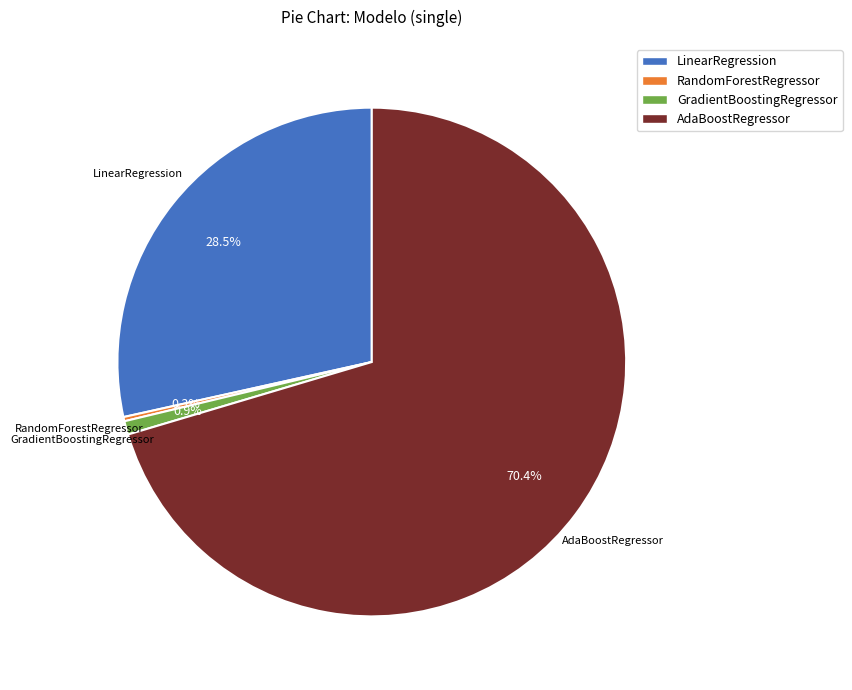

What is the ratio of the value at AdaBoostRegressor to the value at LinearRegression?

2.5